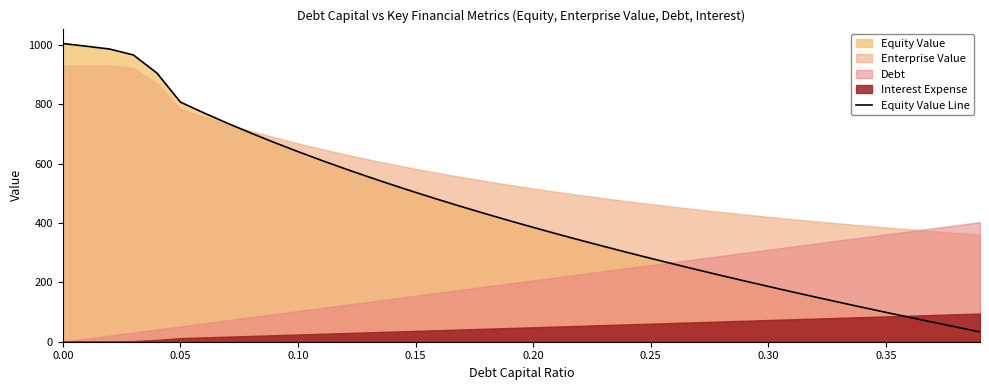

What is the highest value of the Equity Value Line series?

1004.3